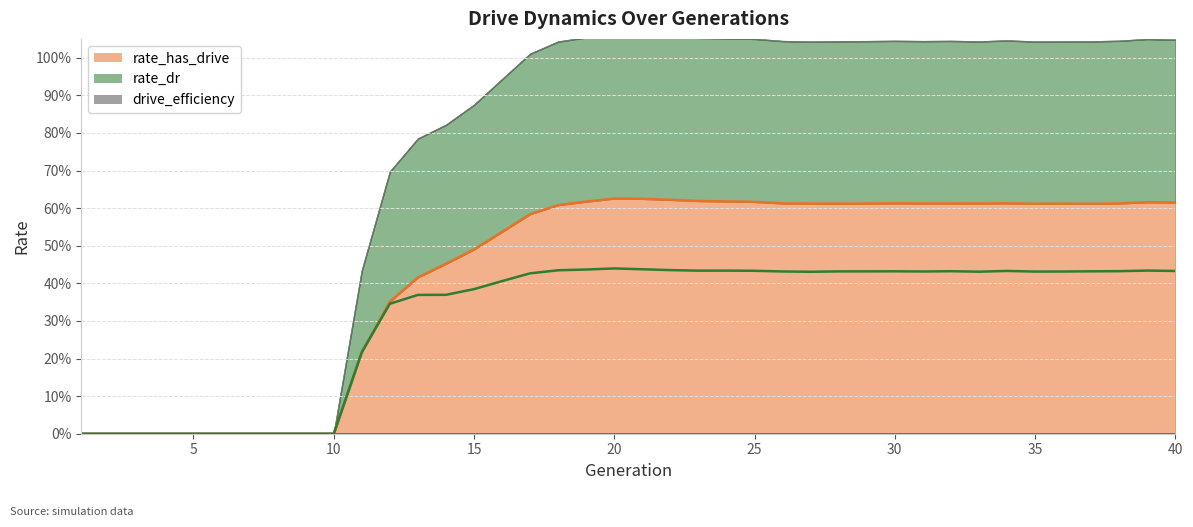

How many interior local valleys does the rate_dr (line) series have?

5